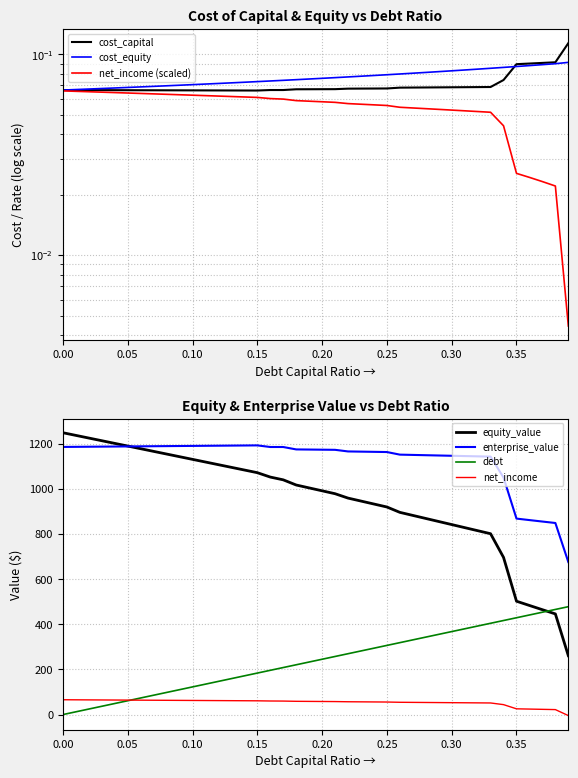

True or false: debt has more than 0 points higher than both neighbors.

False